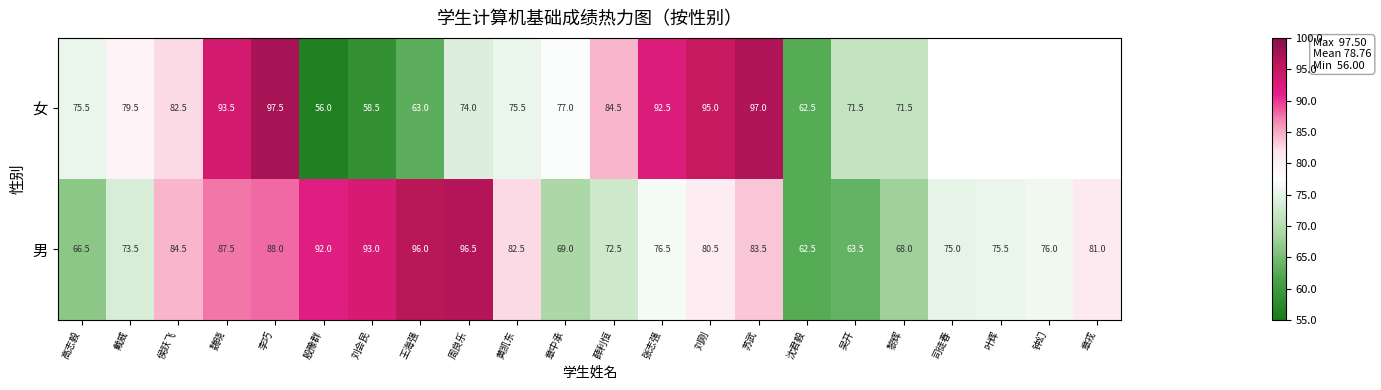

The value of 男 at 侯跃飞 is 84.5. True or false?

True